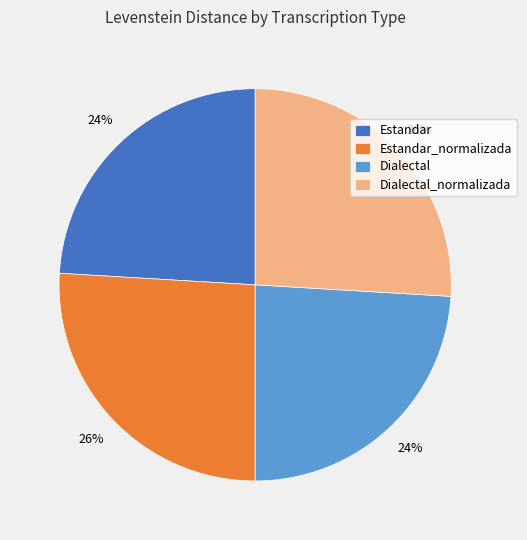

To the nearest percent, what portion does Dialectal_normalizada represent?

26%